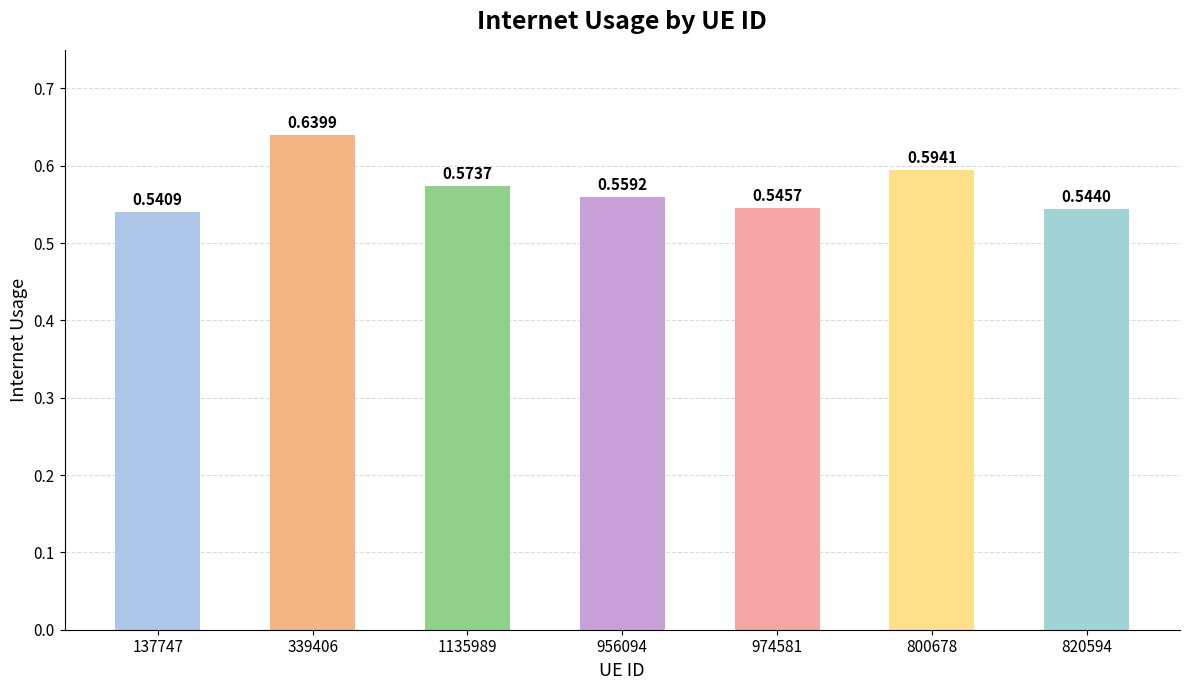

Rank the categories by value from lowest to highest.

137747, 820594, 974581, 956094, 1135989, 800678, 339406